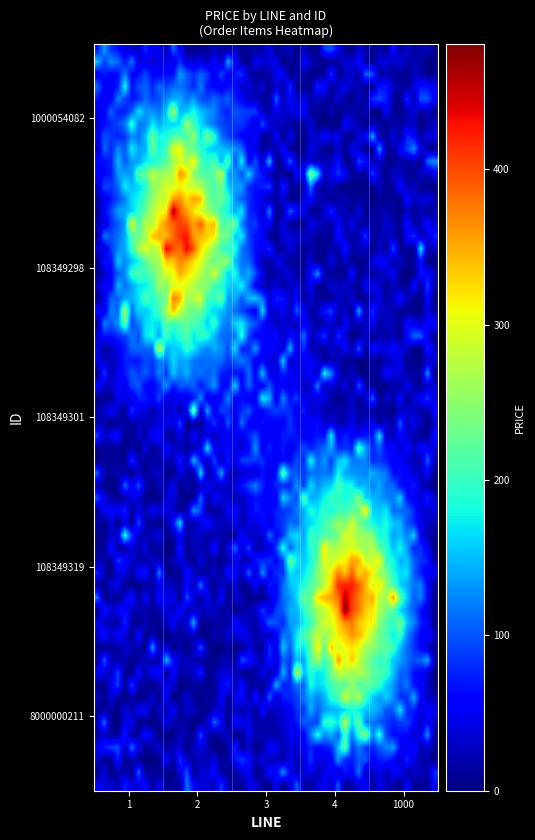

At how many categories does at least one series exceed 211?

2